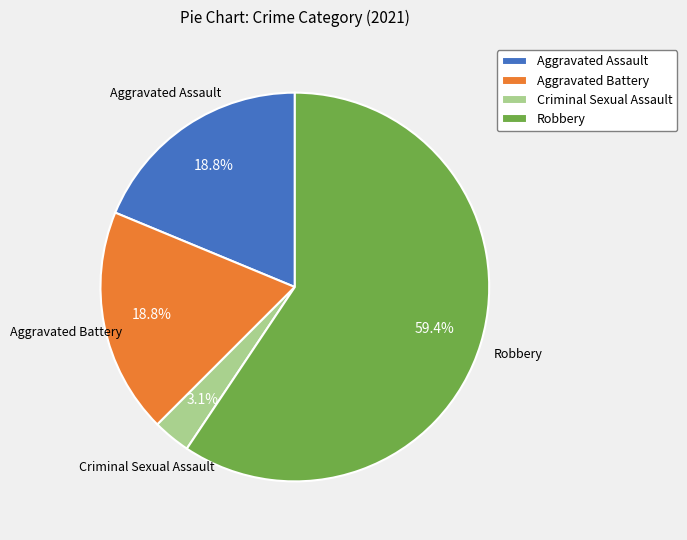

Combined, do Aggravated Battery and Criminal Sexual Assault account for over 50%?

No